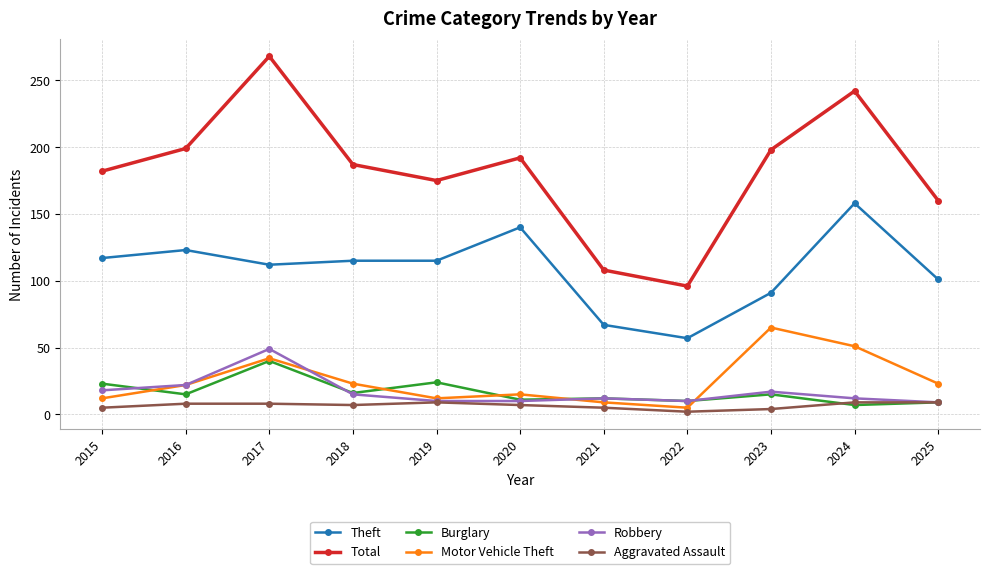

True or false: Aggravated Assault and Motor Vehicle Theft intersect in this chart.

False